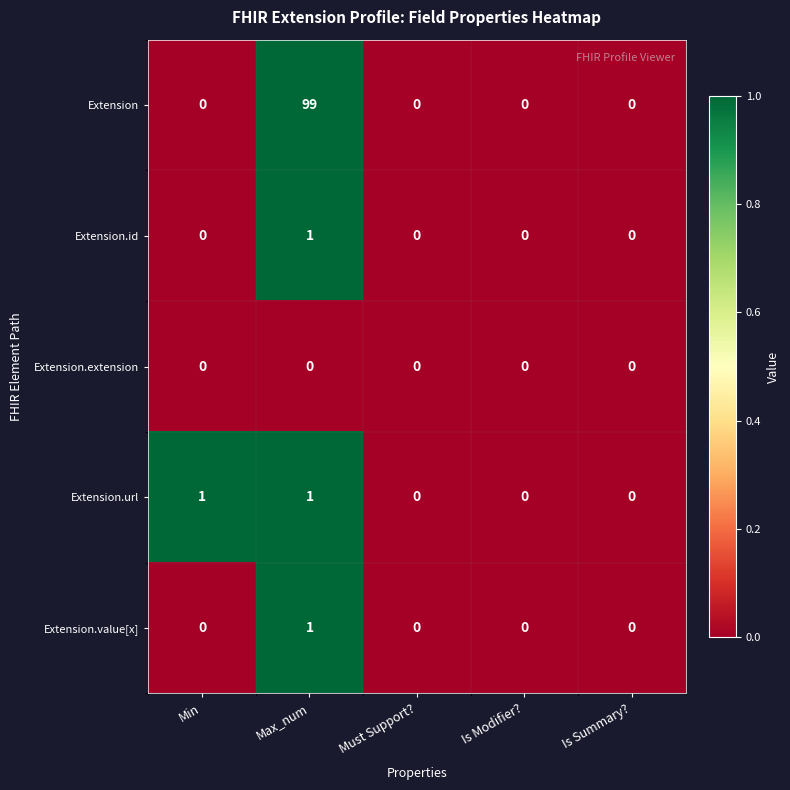

At which label does Extension.value[x] reach its peak?

Max_num